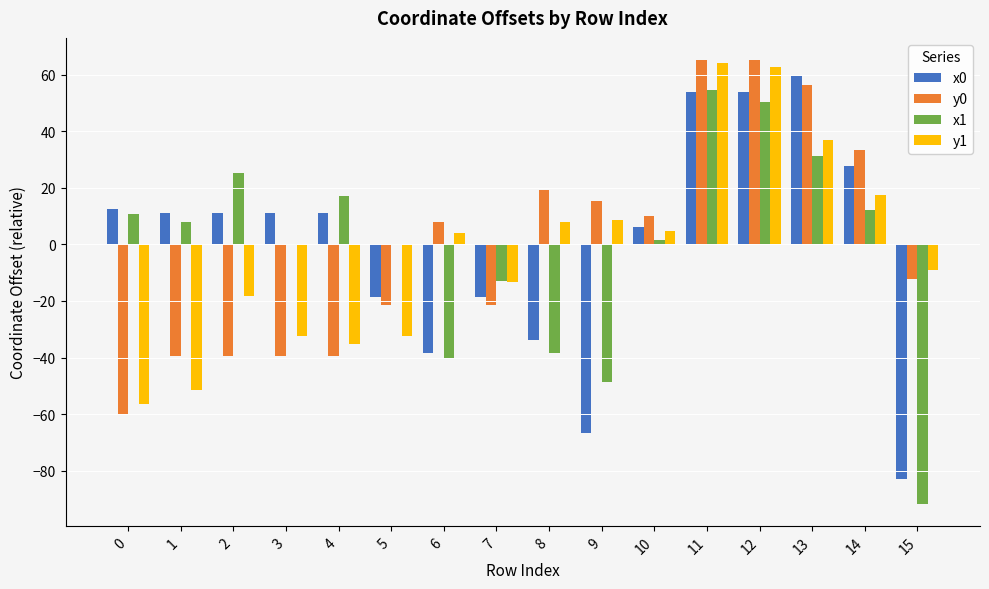

What is the total value across all series at 4?

-46.4